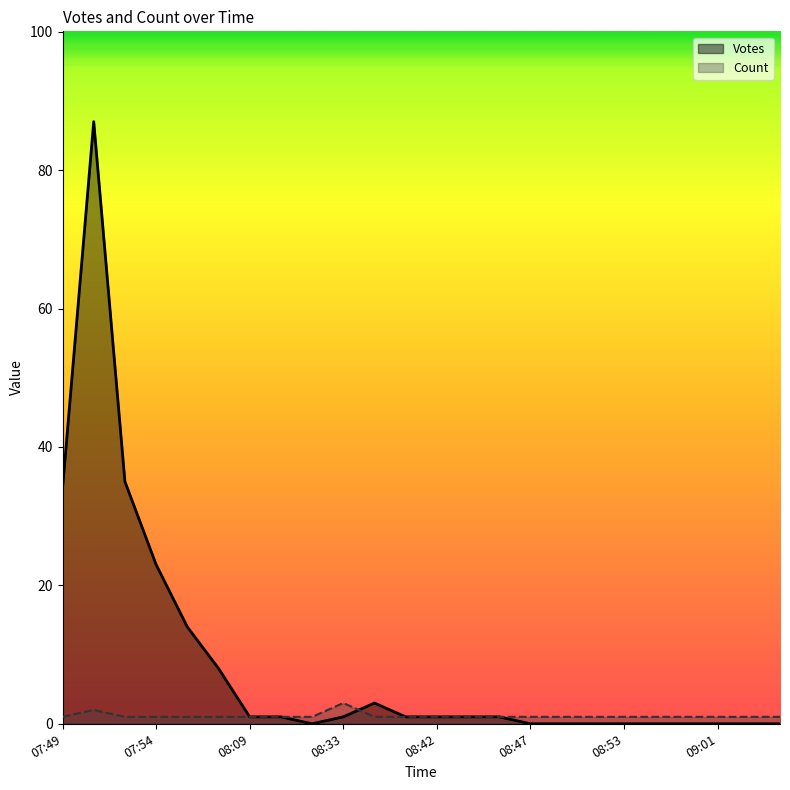

Is it true that Count equals 1 at 08:27?

True